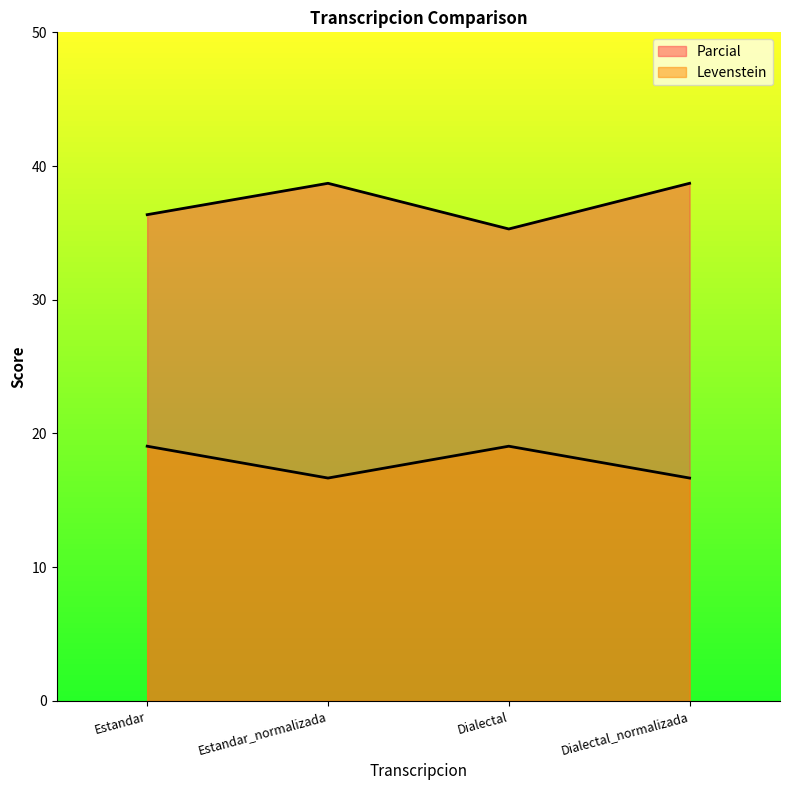

Reading left to right, what are all the values shown in this chart?

Parcial: Estandar=36.4	Estandar_normalizada=38.7	Dialectal=35.3	Dialectal_normalizada=38.7
Levenstein: Estandar=19.0	Estandar_normalizada=16.7	Dialectal=19.0	Dialectal_normalizada=16.7